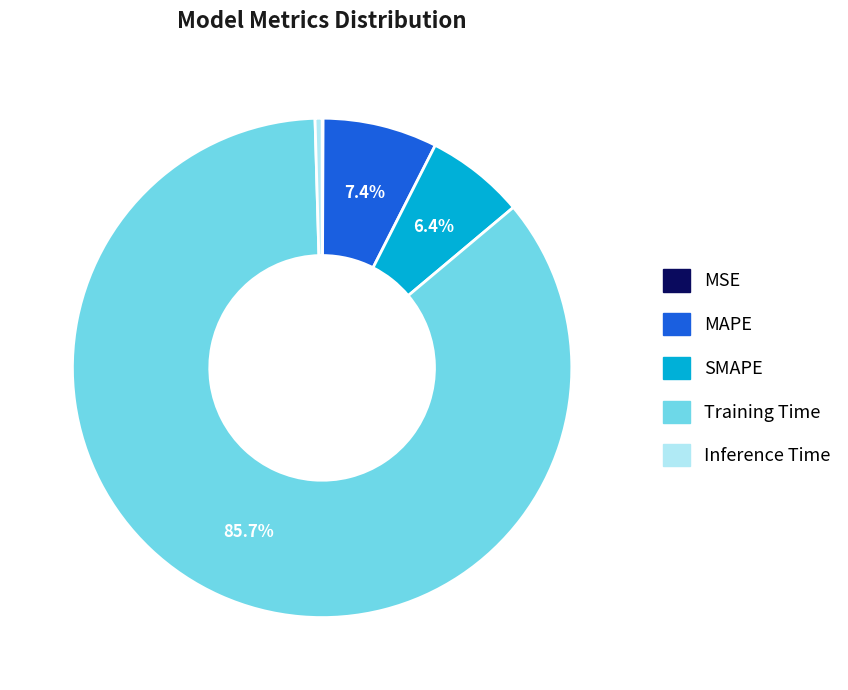

What percentage is the SMAPE slice, to the nearest percent?

6%